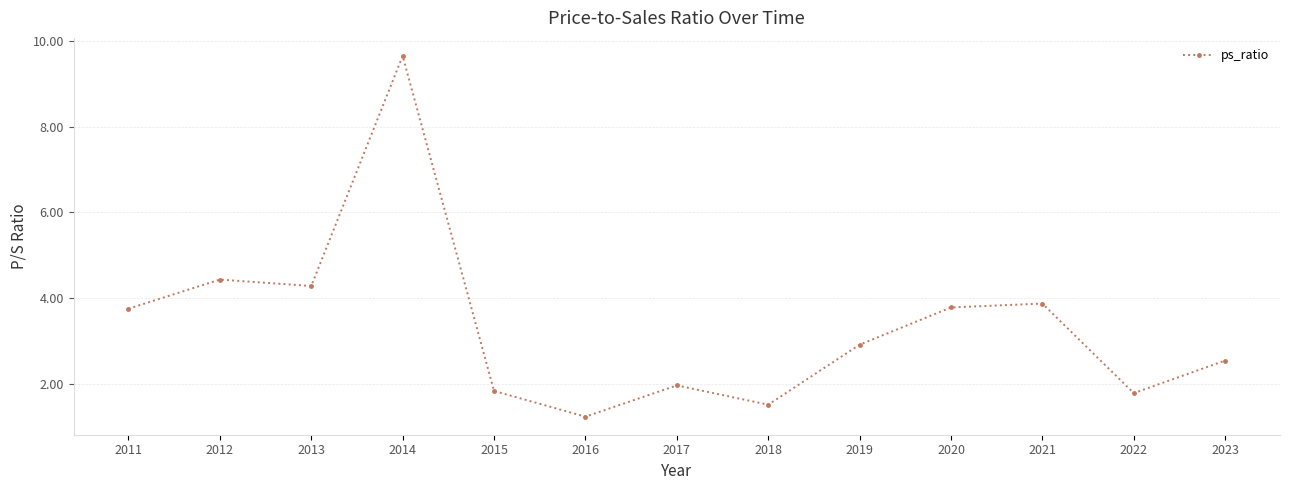

What is the difference between the values at 2022 and 2021?

2.1